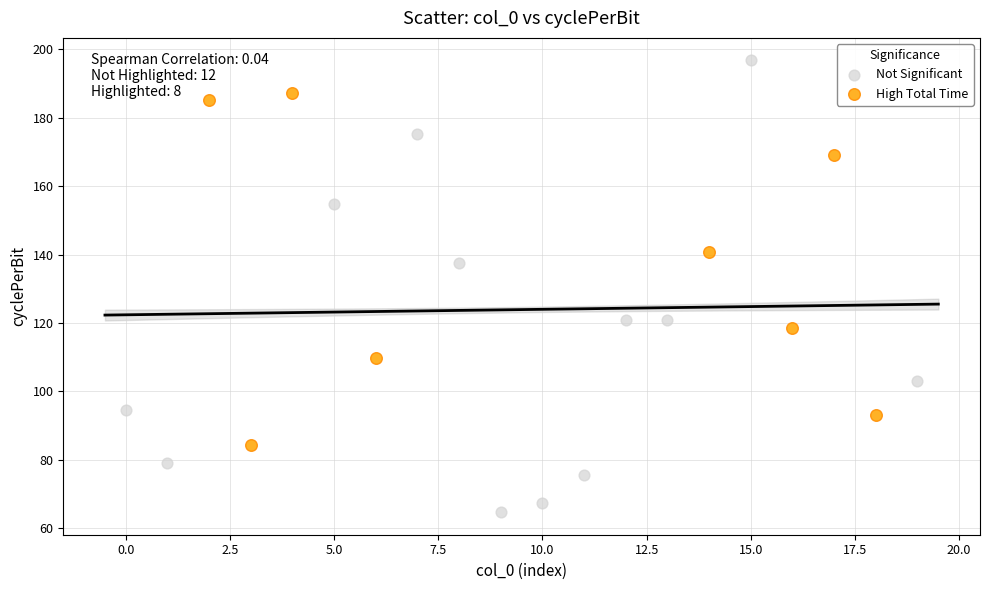

Which series reaches the minimum Y coordinate?

Not Significant